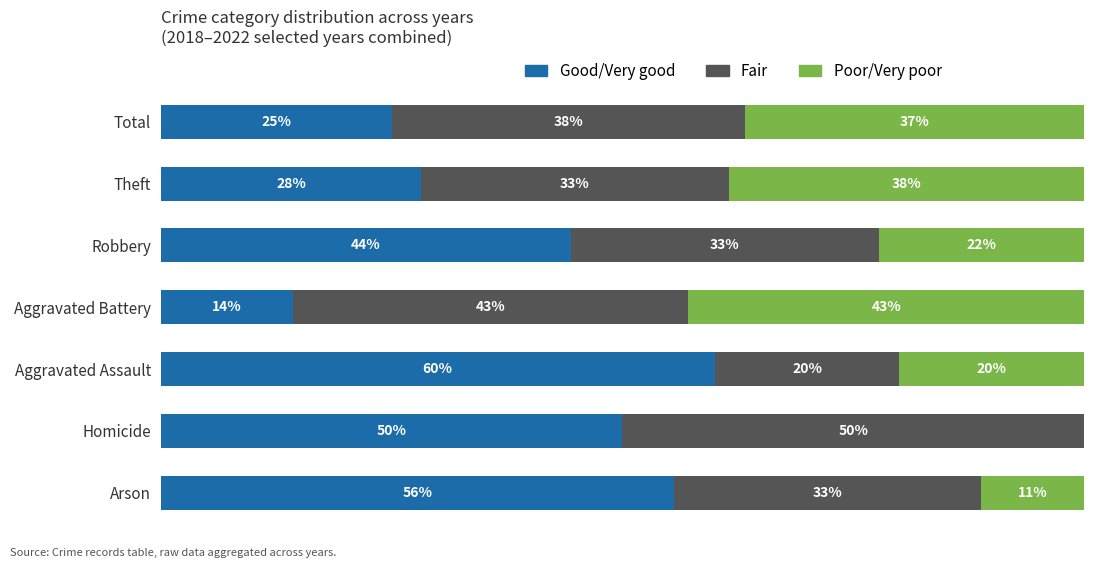

At how many categories does at least one series exceed 13?

7